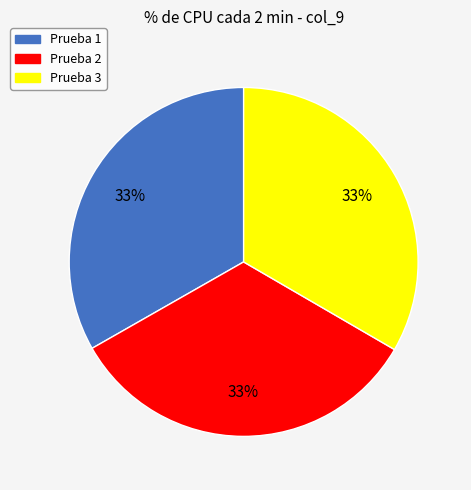

Is there any slice that represents more than half of the pie?

No